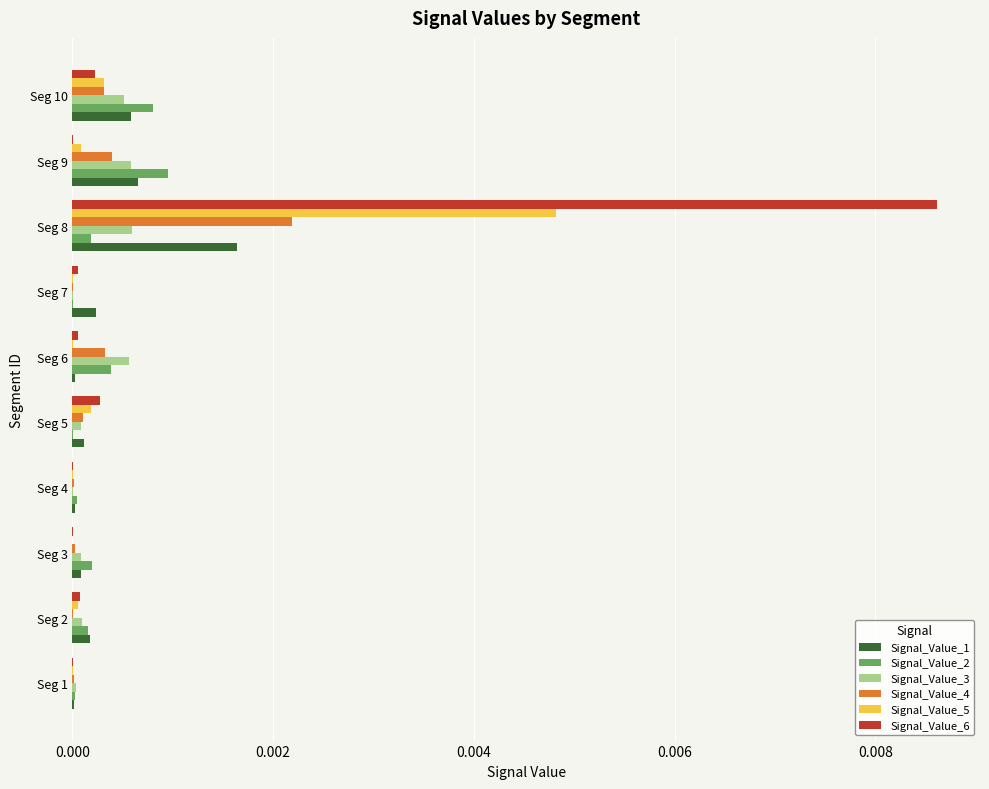

What are all the series names shown in the legend?

Signal_Value_1, Signal_Value_2, Signal_Value_3, Signal_Value_4, Signal_Value_5, Signal_Value_6